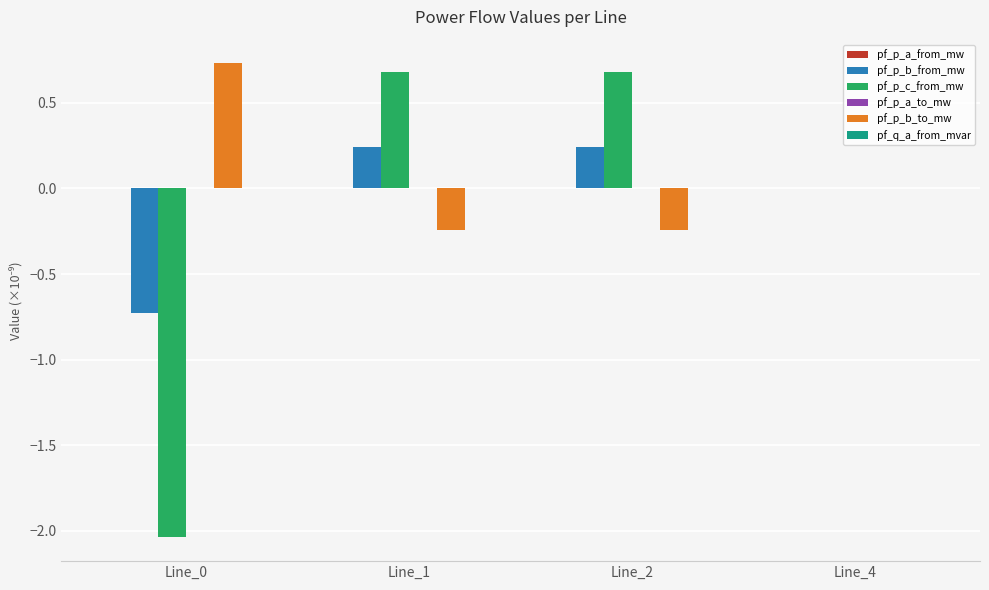

Does the chart contain stacked bars?

No